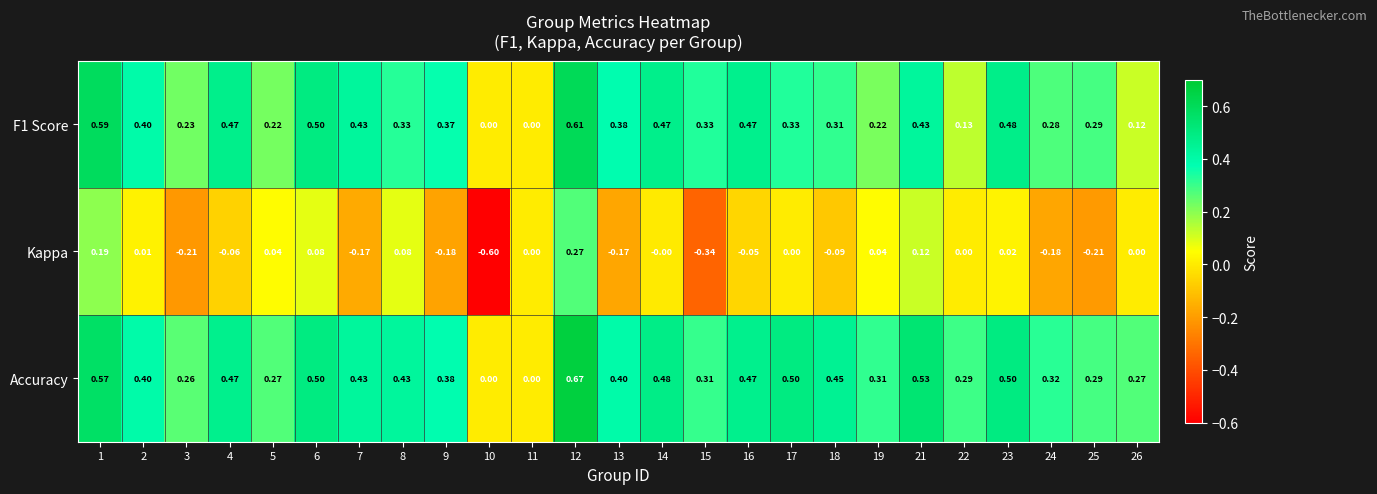

Which series has the widest spread of values?

Kappa